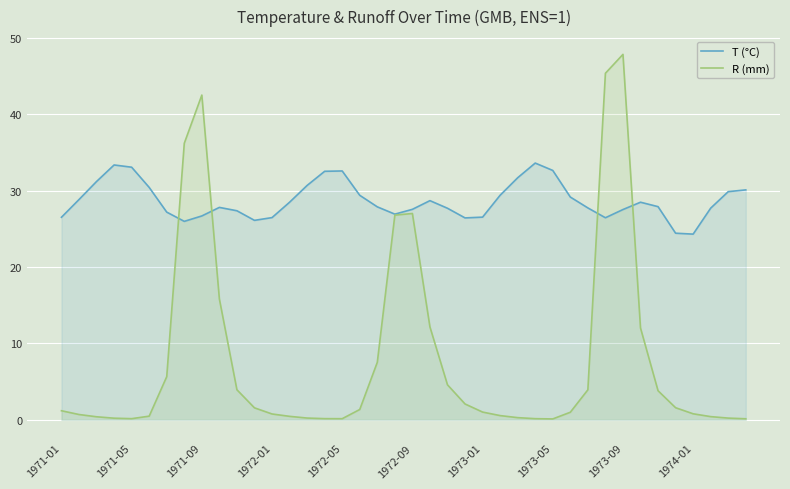

At which category is the sum across all series the highest?

1973-09